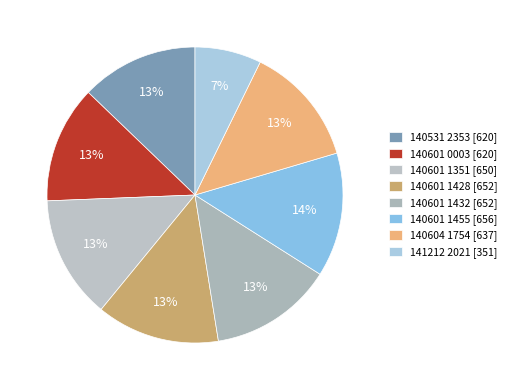

What is the largest slice in the pie chart?

140601 1455